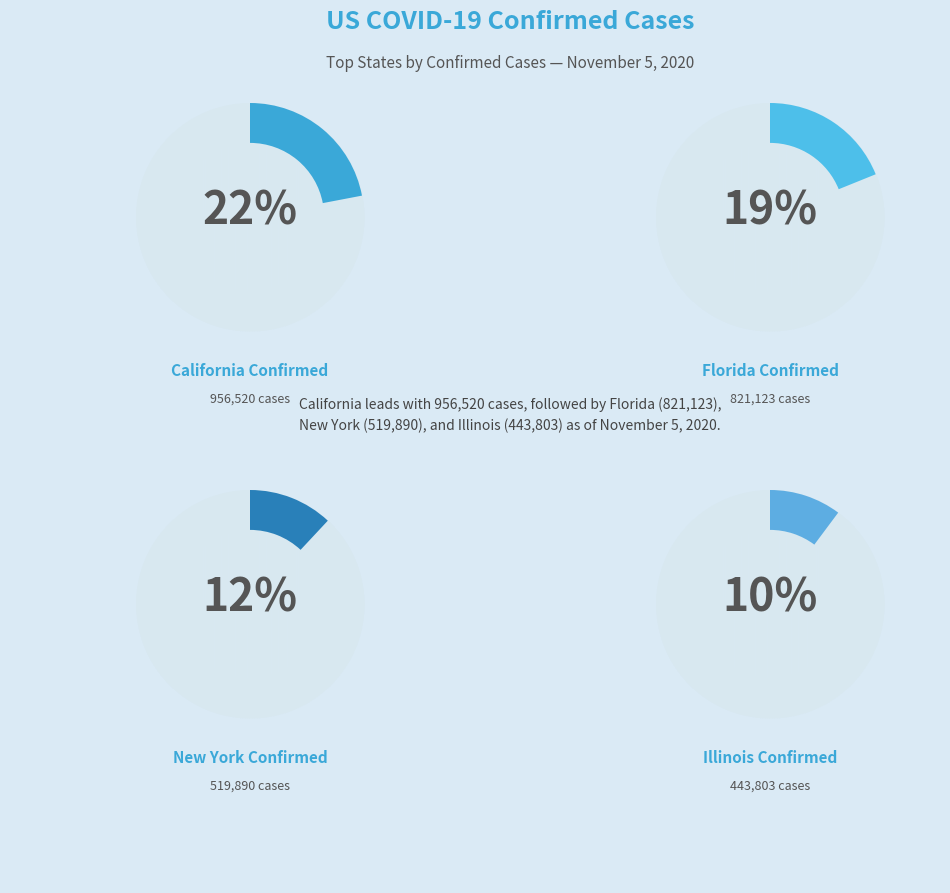

Is there any slice that represents more than half of the pie?

No